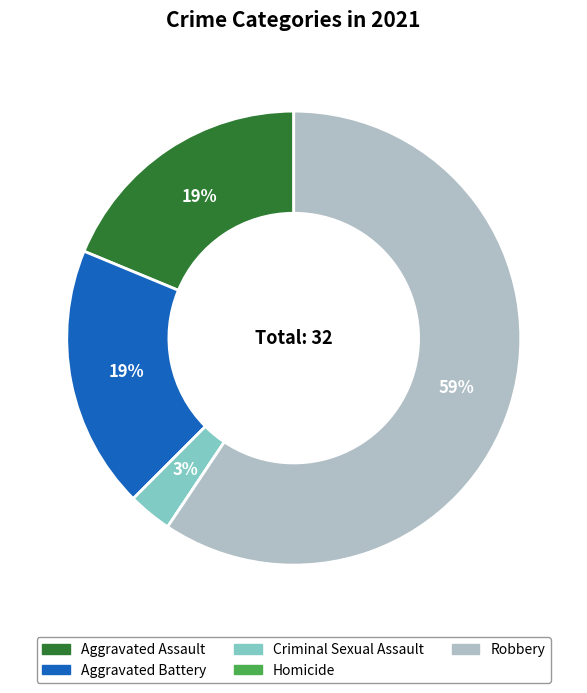

Is the sum of Criminal Sexual Assault and Aggravated Battery greater than half?

No